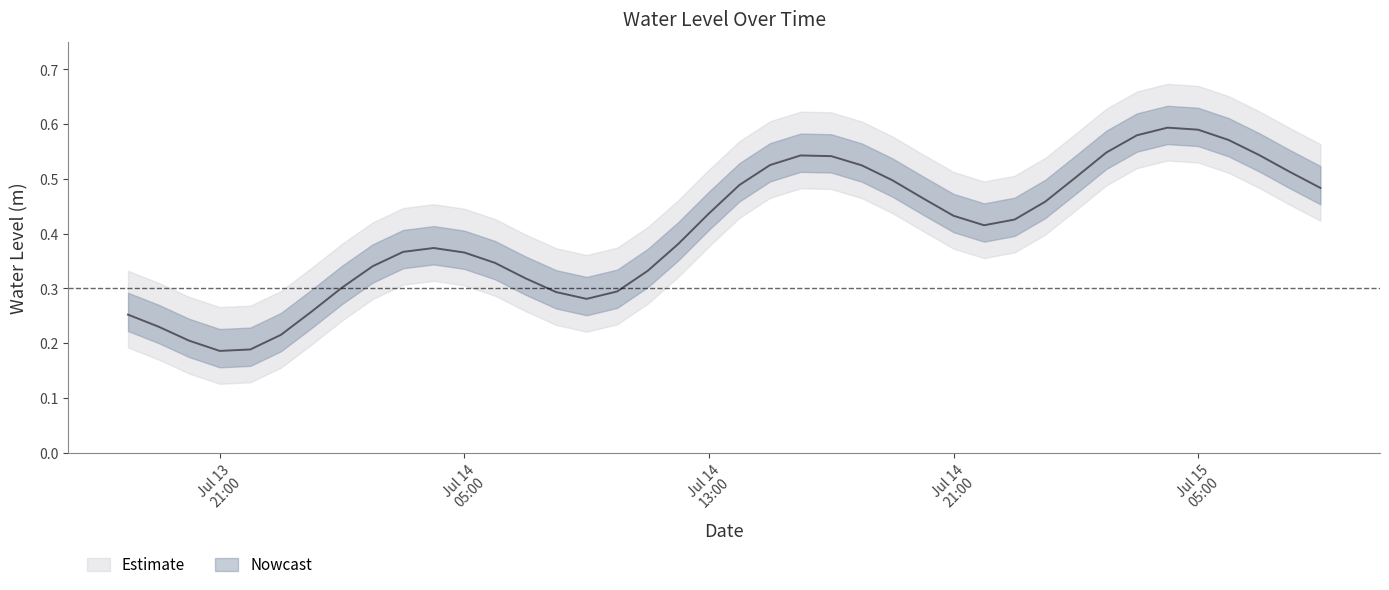

What is the value of the 23rd point from the left?

0.5